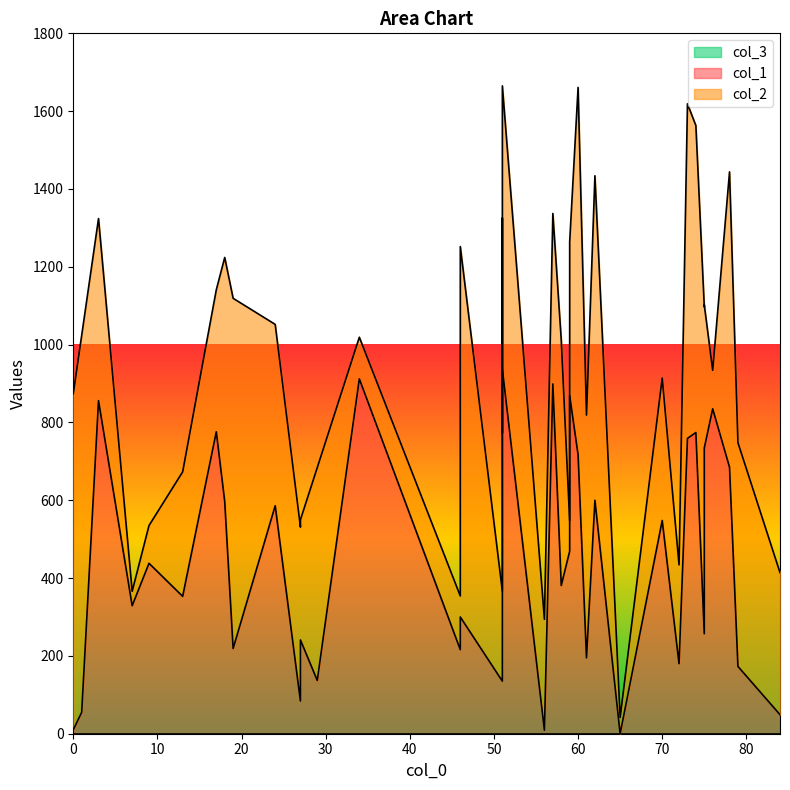

What is the sum of all col_2 values?

19616